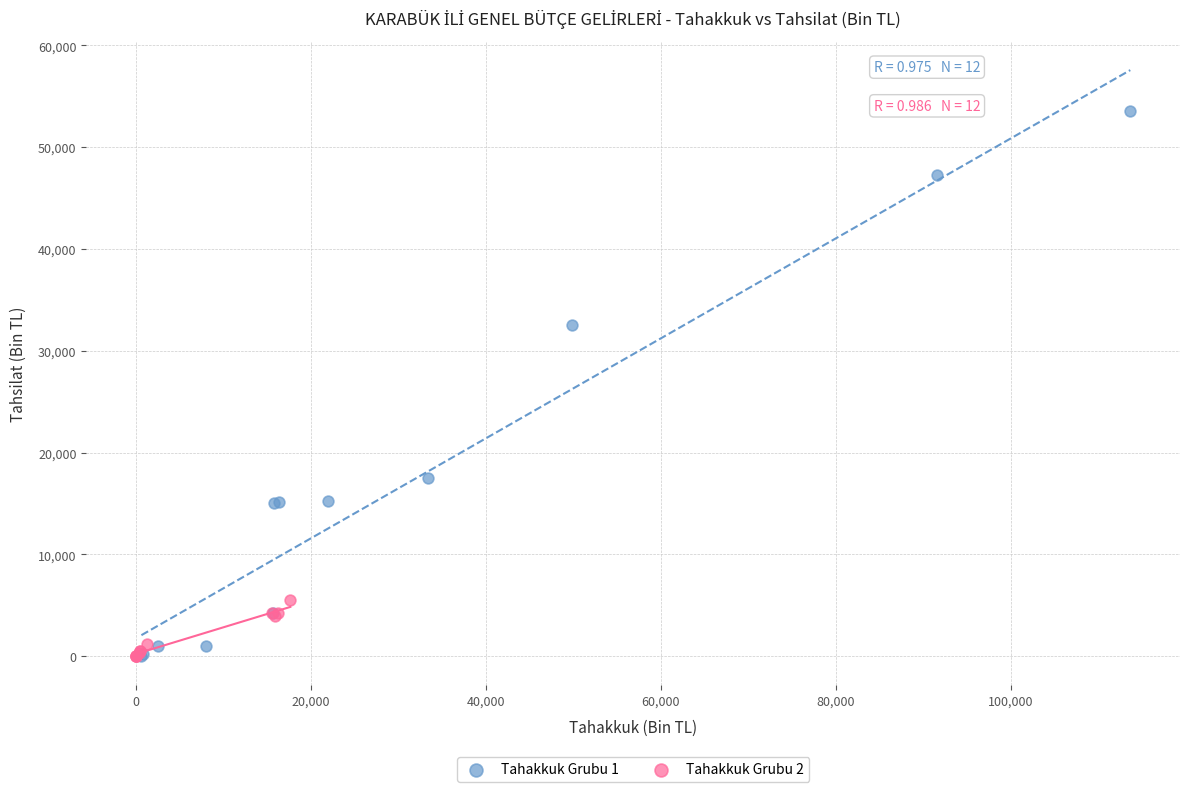

Which series reaches the maximum Y coordinate?

Tahakkuk Grubu 1